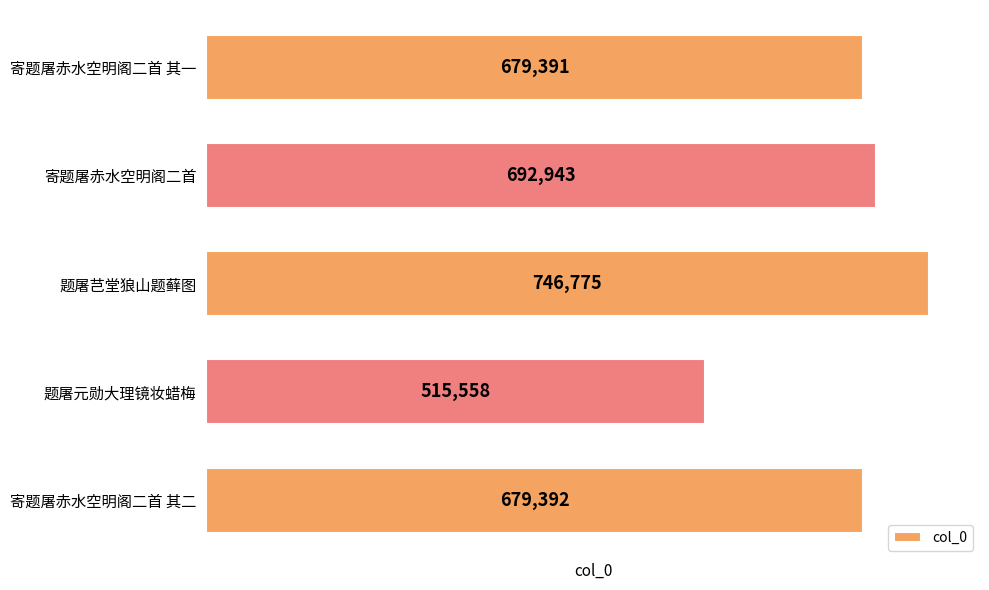

What is the difference between the maximum and minimum values?

231217